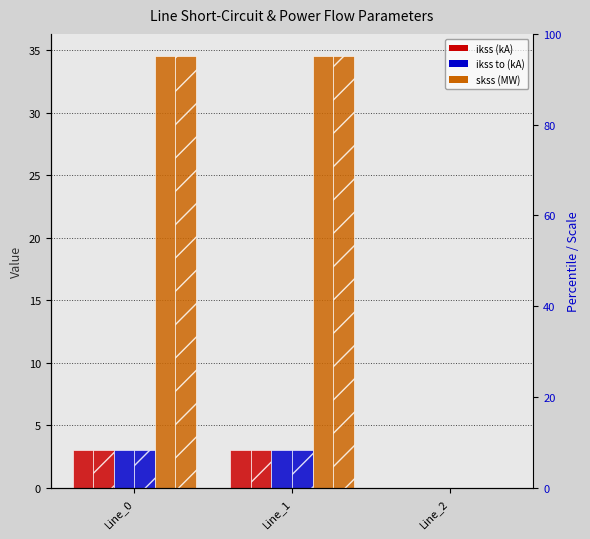

Reading left to right, what are all the values shown in this chart?

pf_ikss_b_from_ka: Line_0=3.0	Line_1=3.0	Line_2=0.0
pf_ikss_c_from_ka: Line_0=3.0	Line_1=3.0	Line_2=0.0
pf_ikss_b_to_ka: Line_0=3.0	Line_1=3.0	Line_2=0.0
pf_ikss_c_to_ka: Line_0=3.0	Line_1=3.0	Line_2=0.0
pf_skss_b_from_mw: Line_0=34.6	Line_1=34.6	Line_2=0.0
pf_skss_c_from_mw: Line_0=34.6	Line_1=34.6	Line_2=0.0